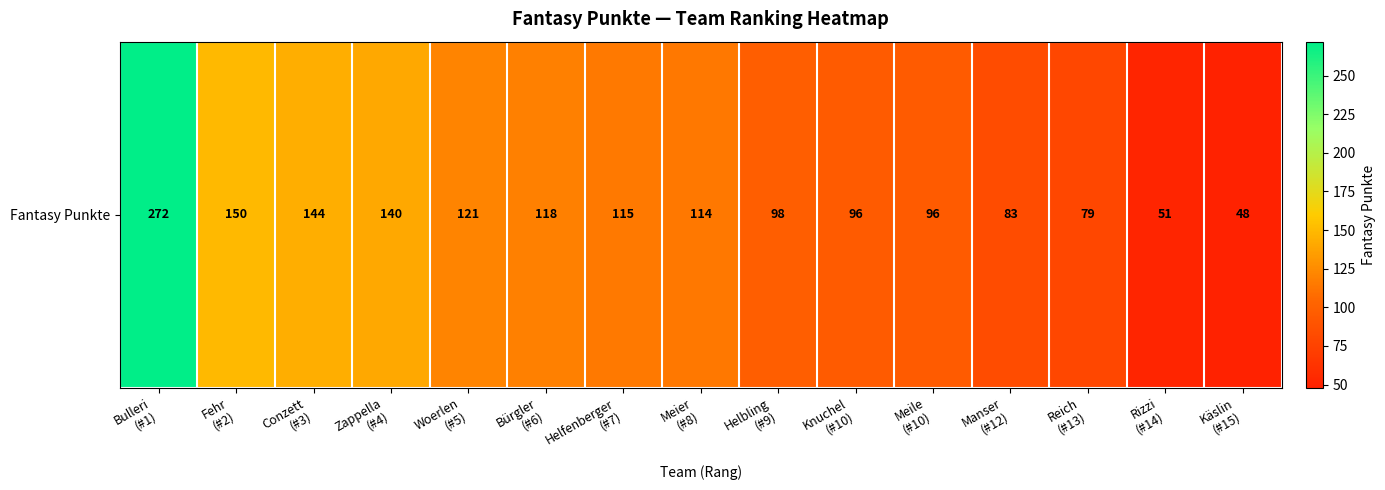

What is the smallest value displayed?

48